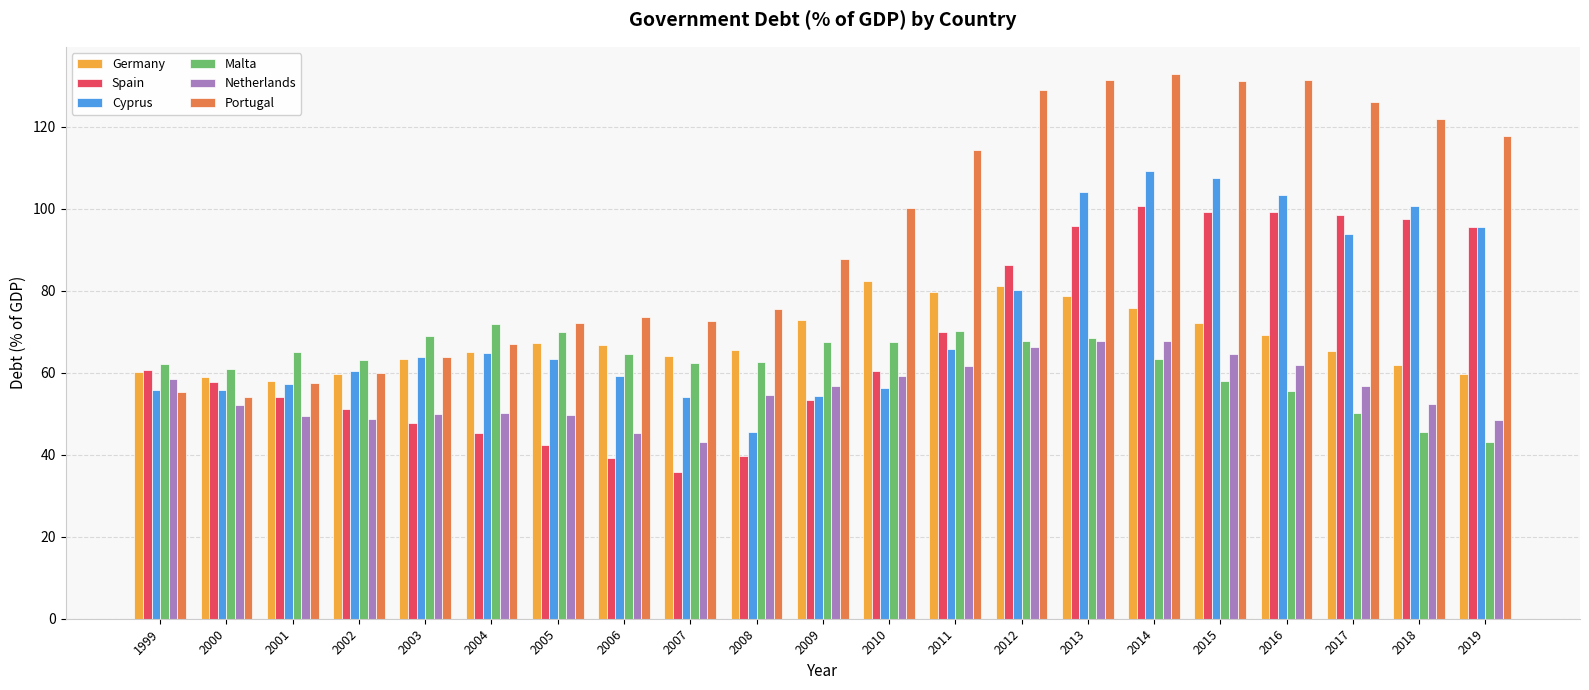

Read the Cyprus value at 2005.

63.4